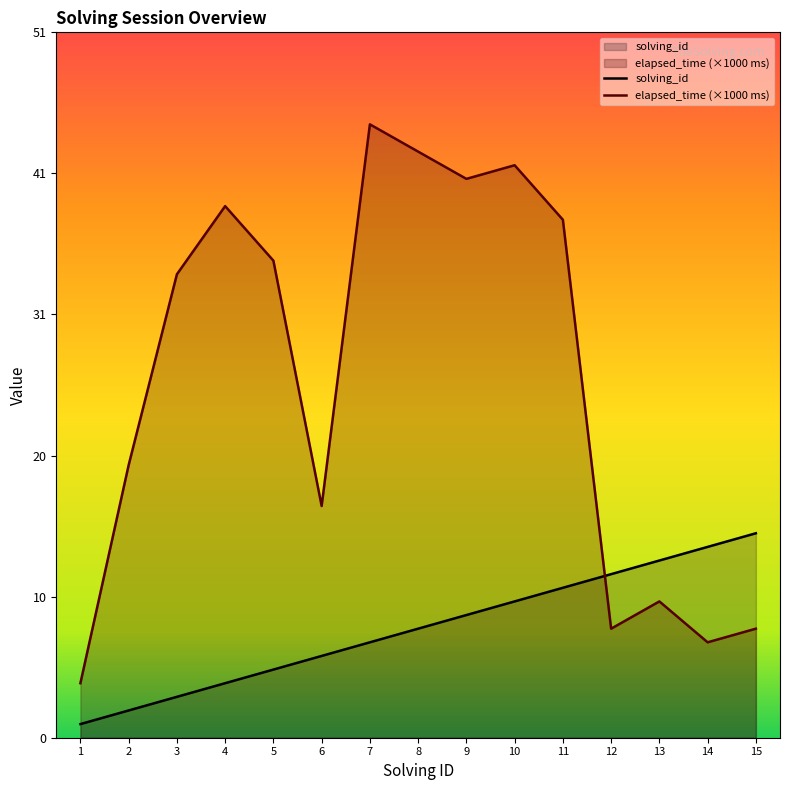

Reading right to left, transcribe all the data shown in this chart.

solving_id: 15	14	13	12	11	10	9	8	7	6	5	4	3	2	1
elapsed_time: 8	7	10	8	38	42	41	43	45	17	35	39	34	20	4